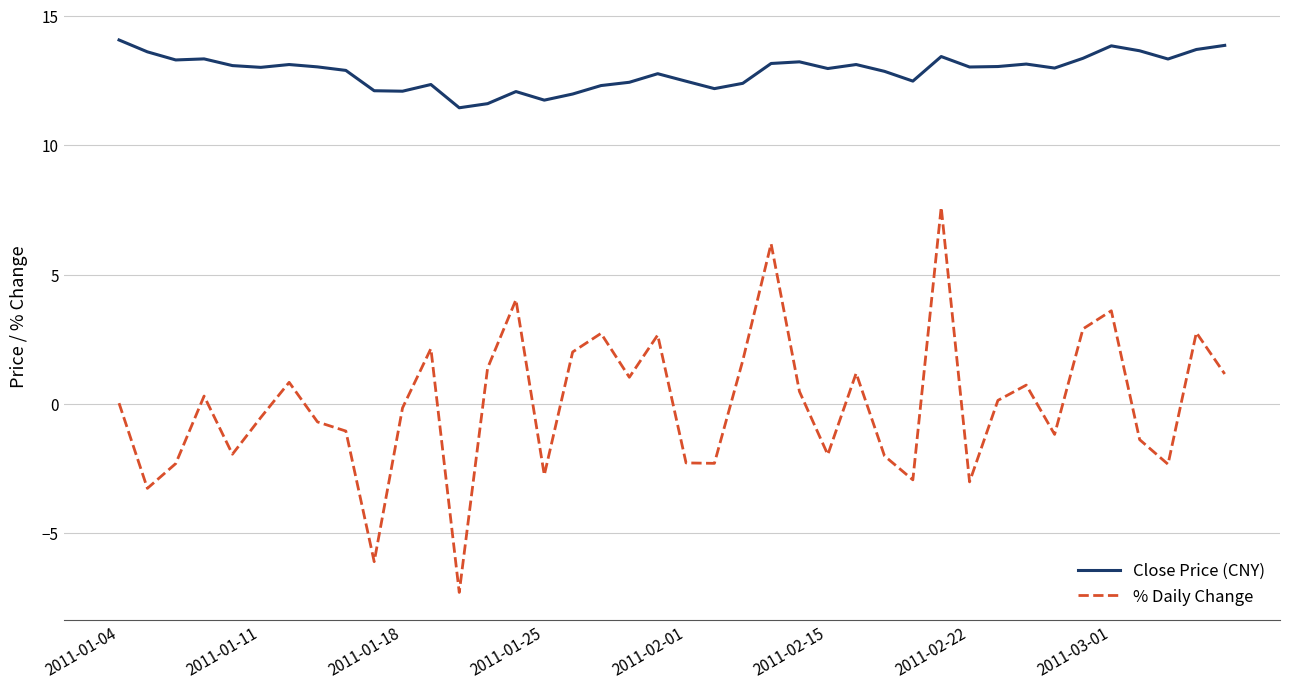

What is the smallest value displayed?

-7.3